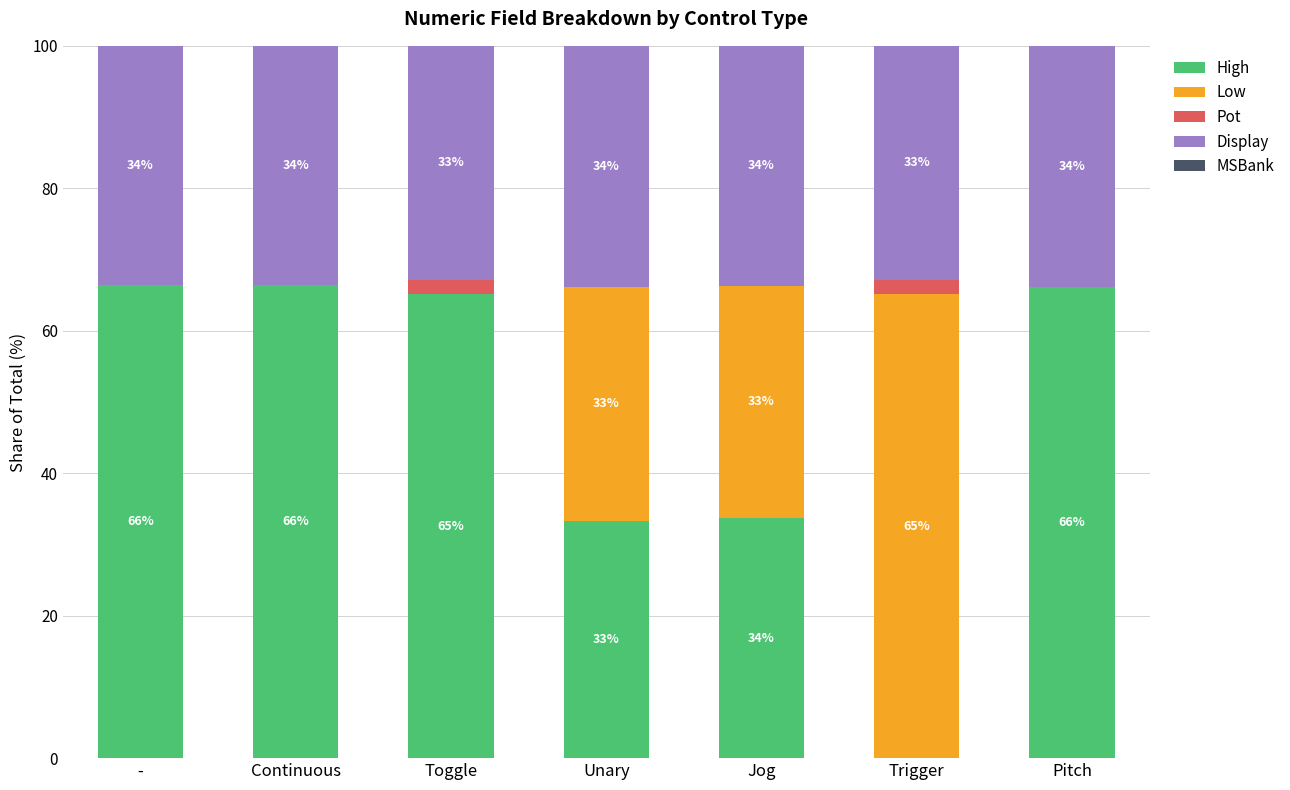

True or false: High has a value of 66.1 at Pitch.

True